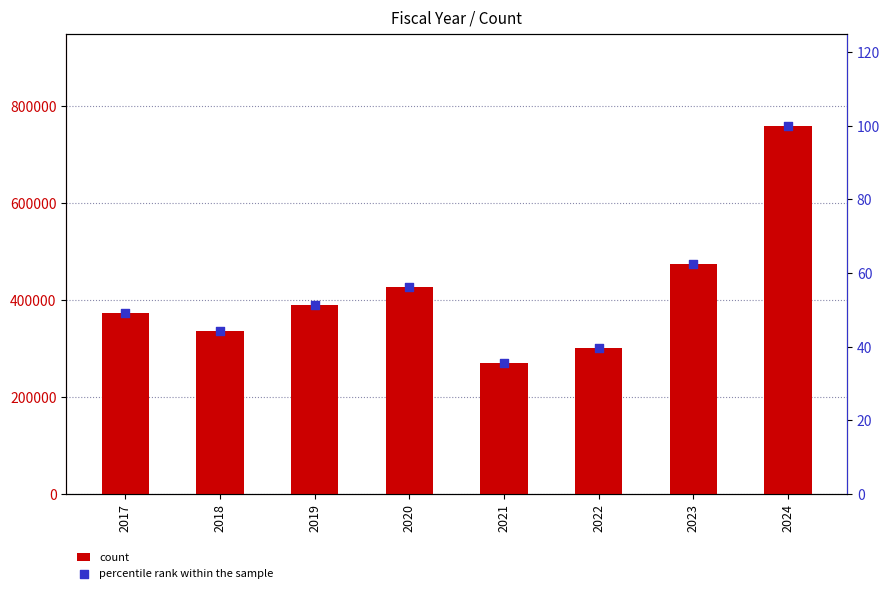

Which series has the widest spread of Y values?

count